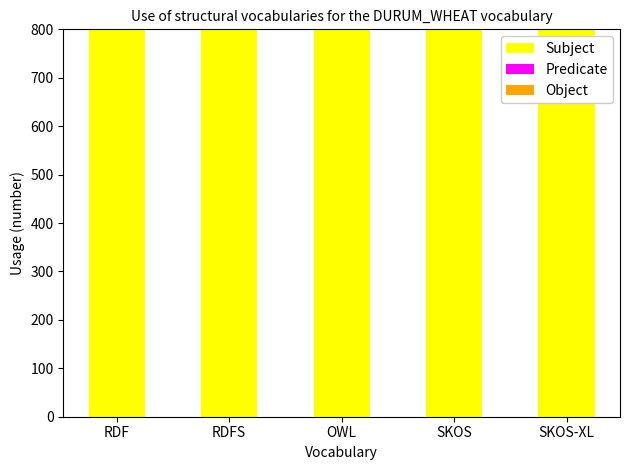

What is the difference between the second highest and minimum values in the Predicate series?

0.3